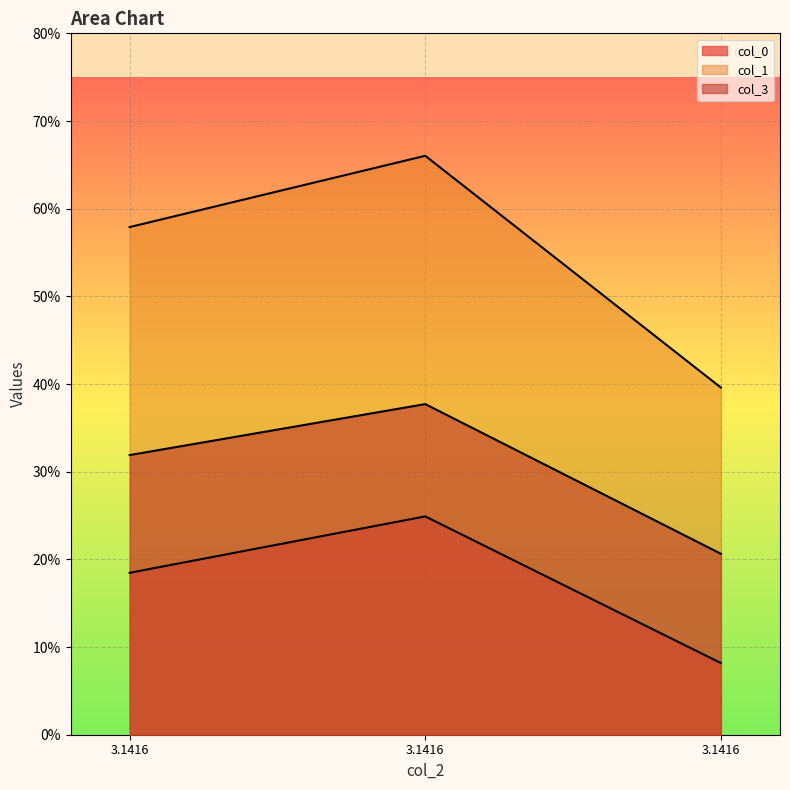

True or false: col_0 has a value of 0.1 at 3.1416.

False